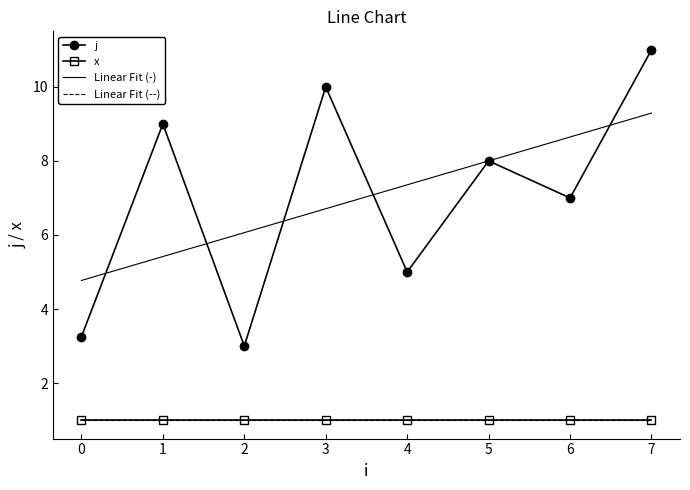

The x series shows 1.0 at 7. True or false?

True